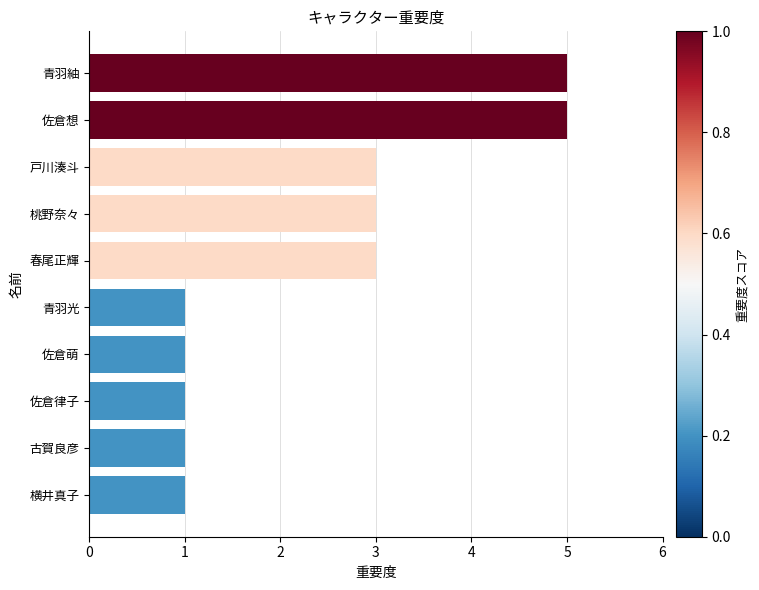

What value does the data have at 春尾正輝?

3